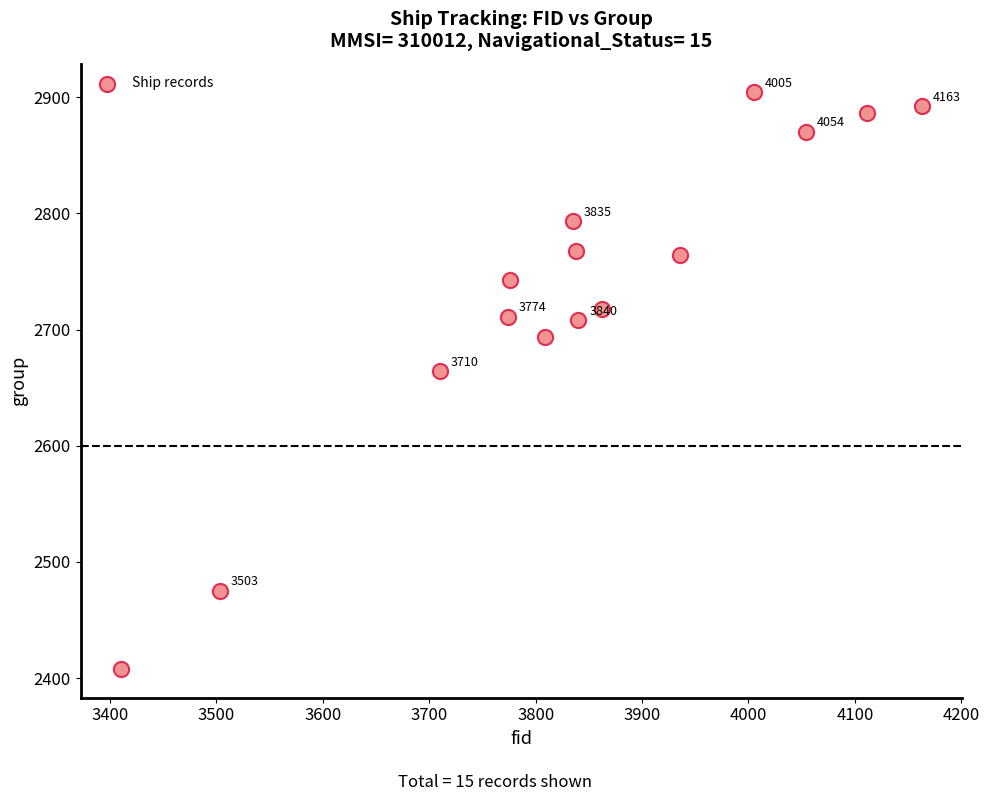

What Y value in the scatter plot is closest to 2656?

2664